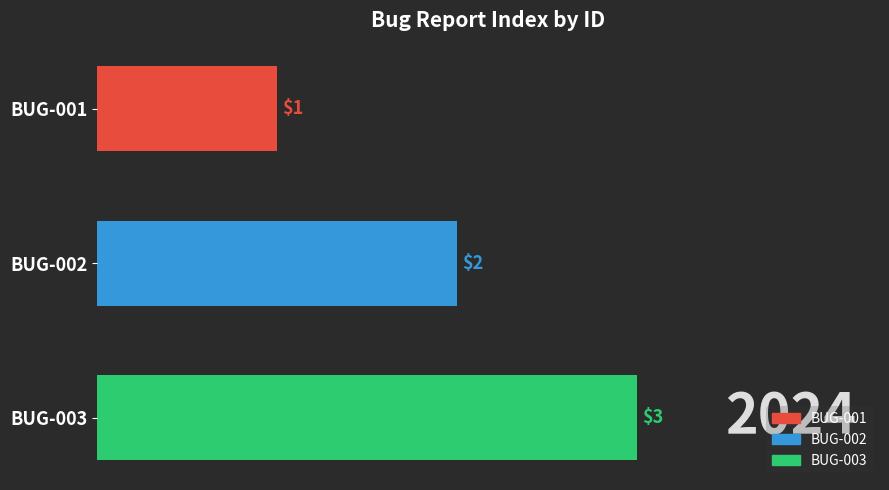

The chart shows a value of 1 at BUG-003. True or false?

False